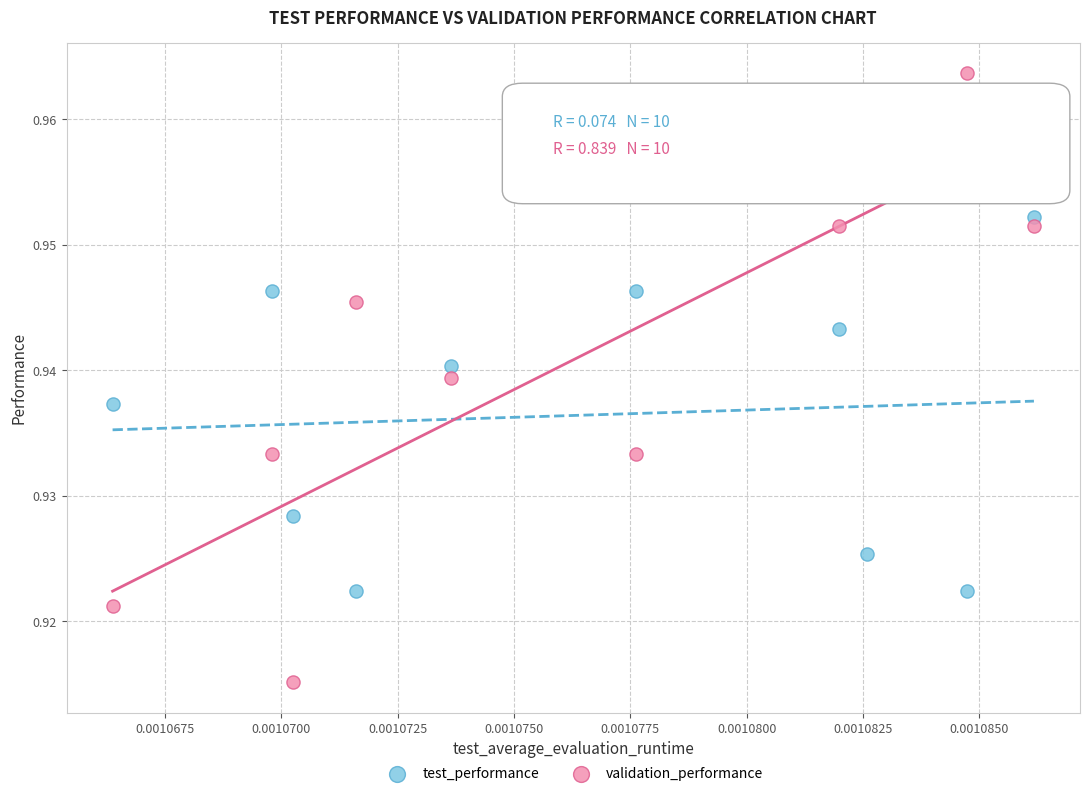

Which series has the widest spread of Y values?

validation_performance